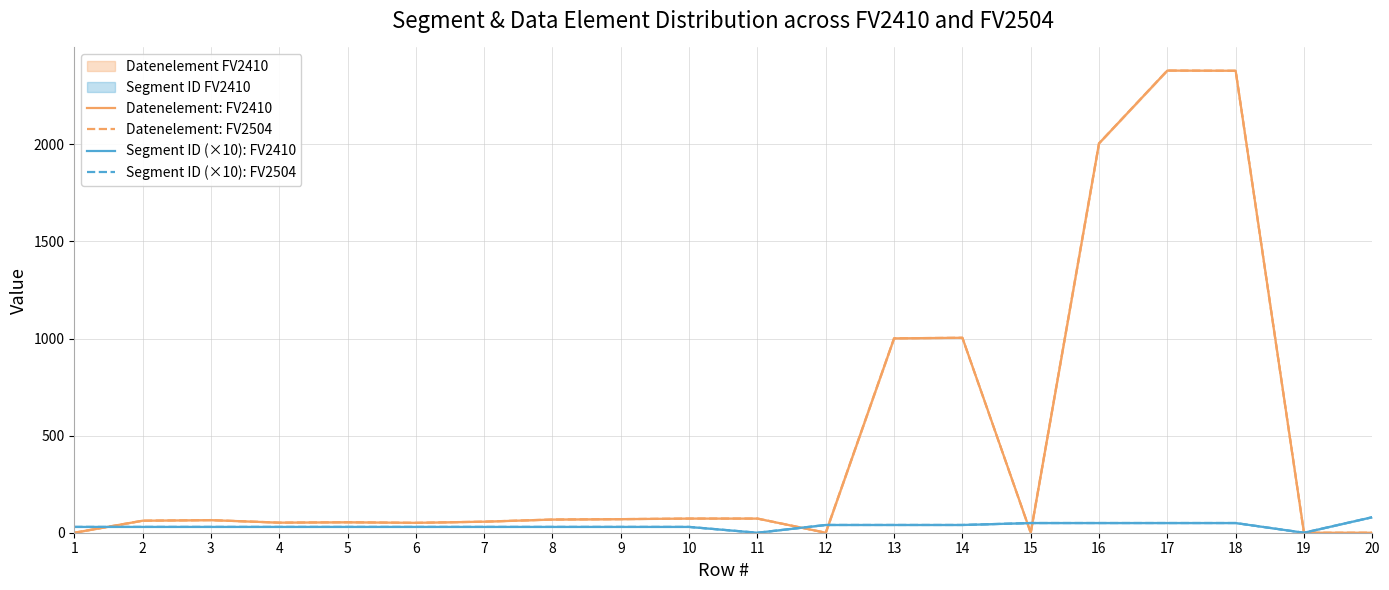

Where is Segment ID (×10): FV2504 nearest to the value 40?

12